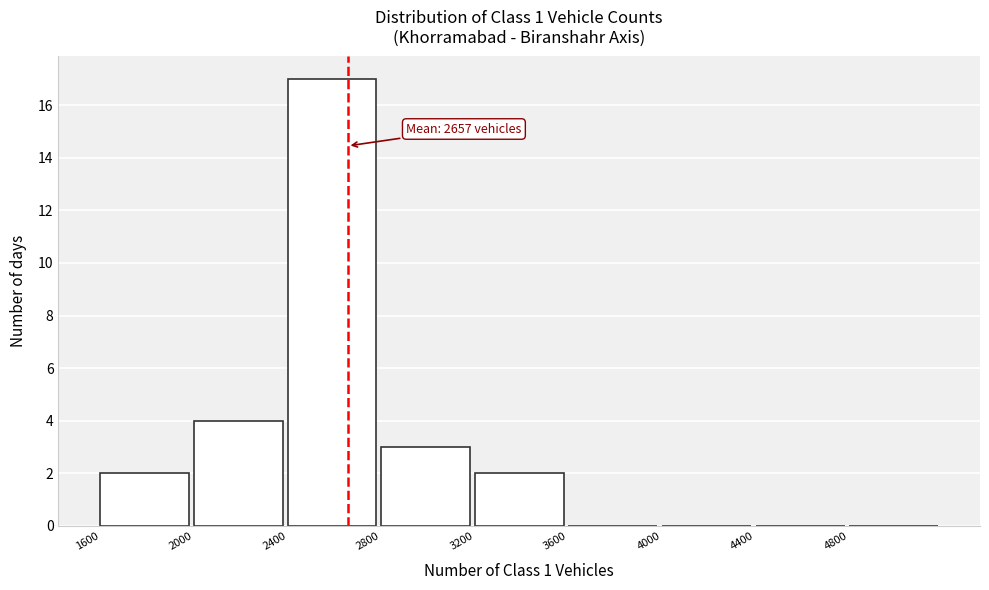

Over which range of the x-axis is the bar tallest?

2400 to 2800